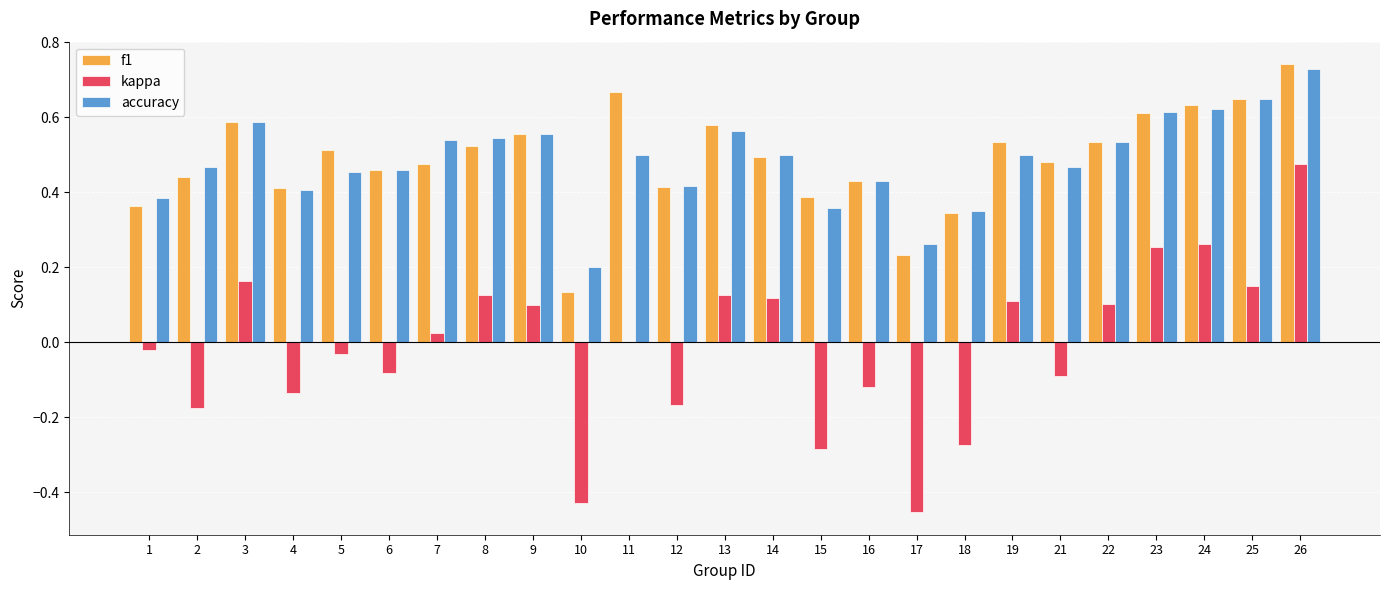

Which label corresponds to the largest value in the chart?

26